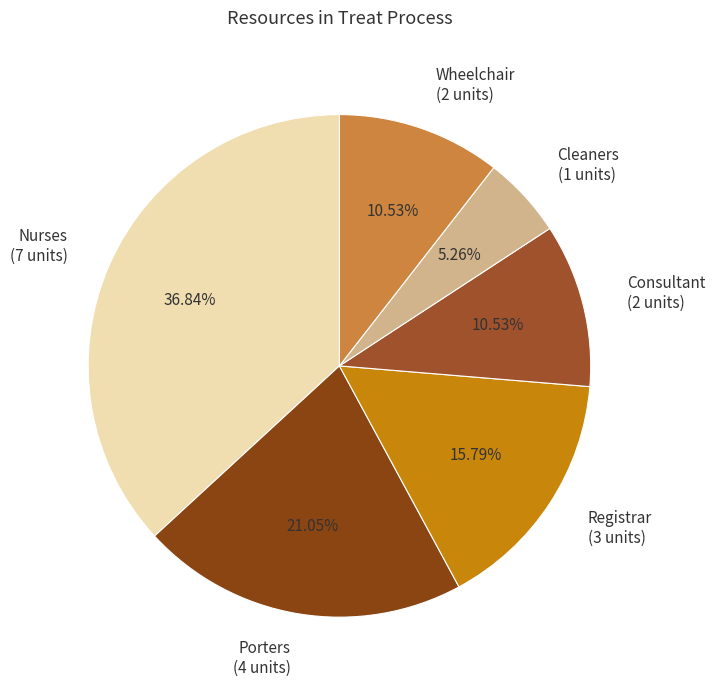

Combined, do Registrar (3 units) and Wheelchair (2 units) account for over 50%?

No